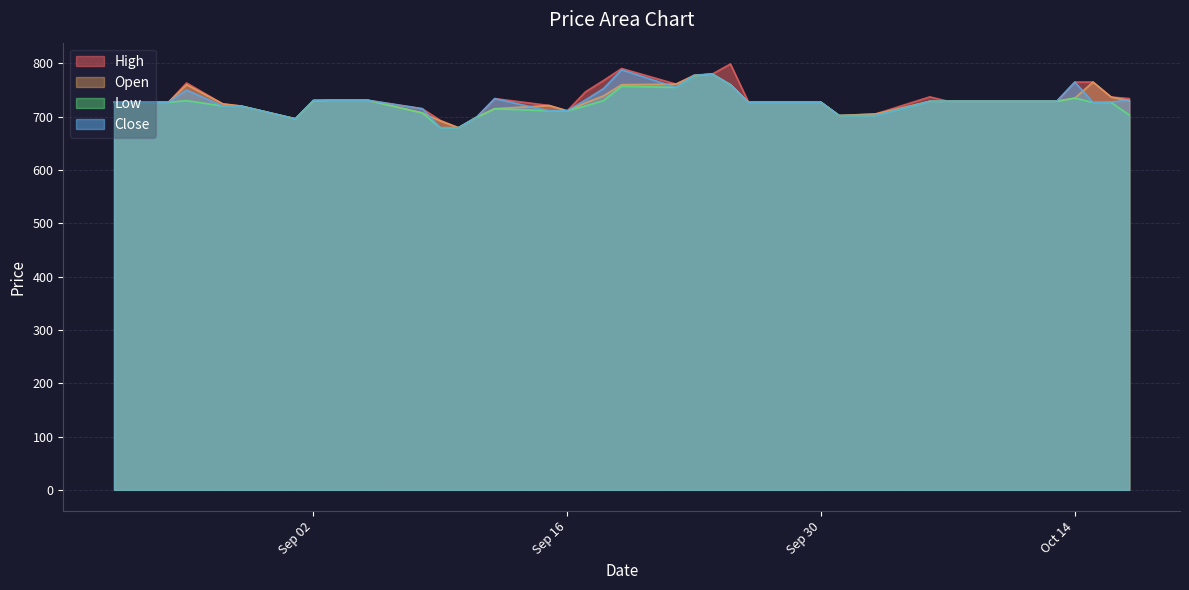

How many values in the High series exceed 728?

23